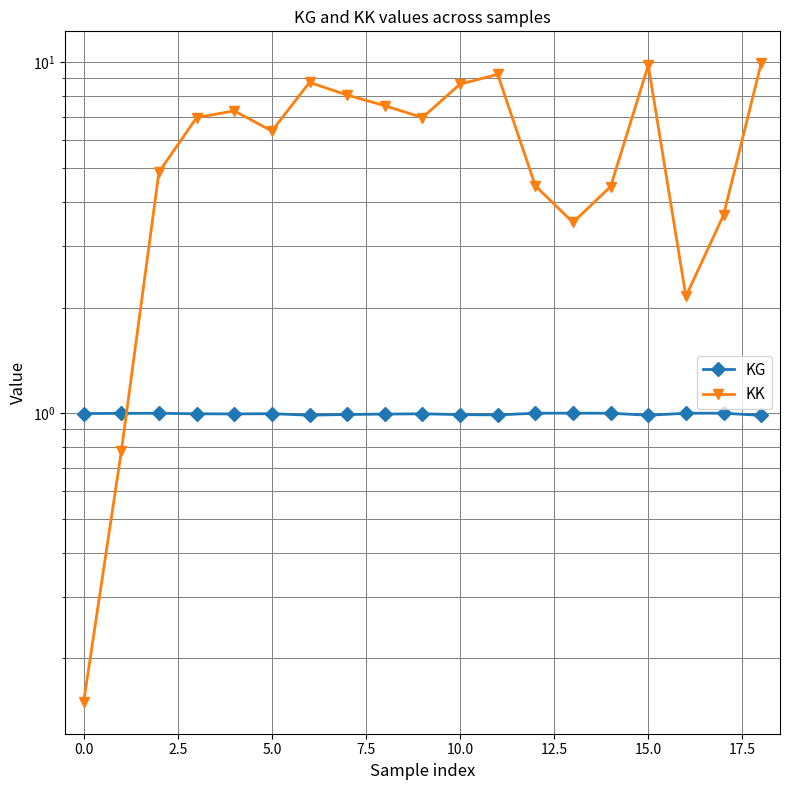

Where is the first local maximum for KK?

7.5